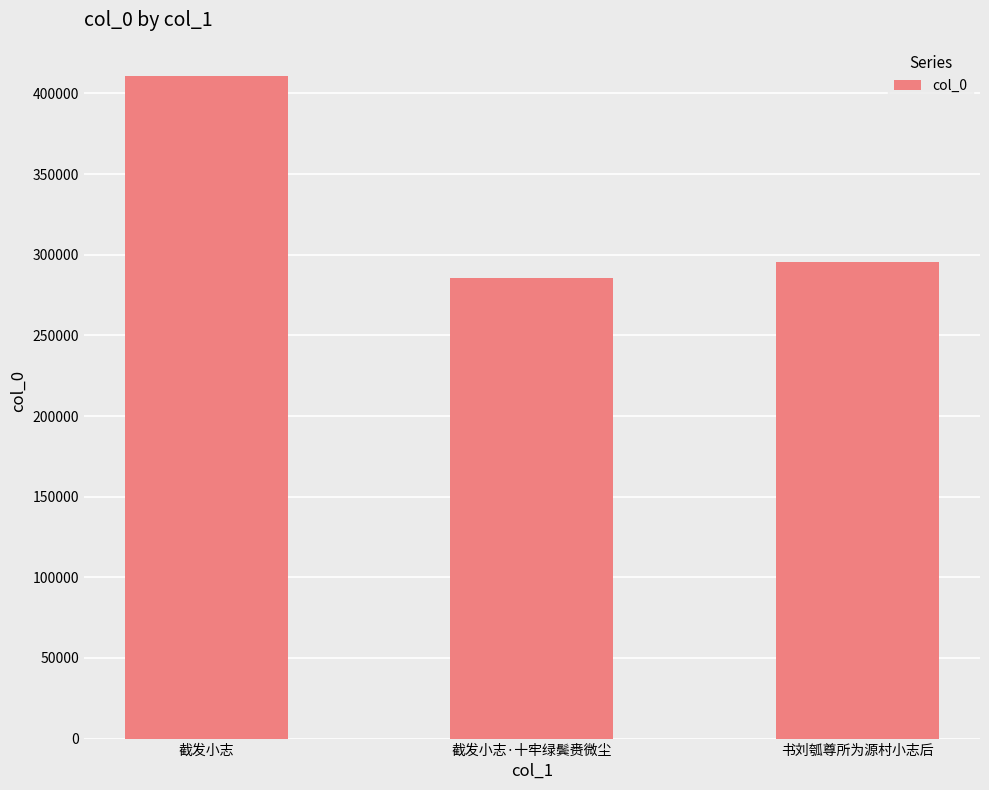

At which category does the chart reach its peak across all series?

截发小志